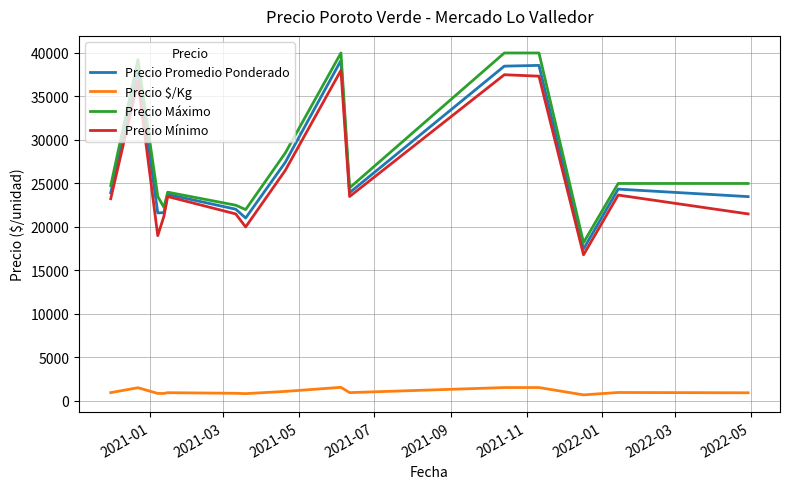

True or false: Precio Máximo and Precio $/Kg cross at least once.

False